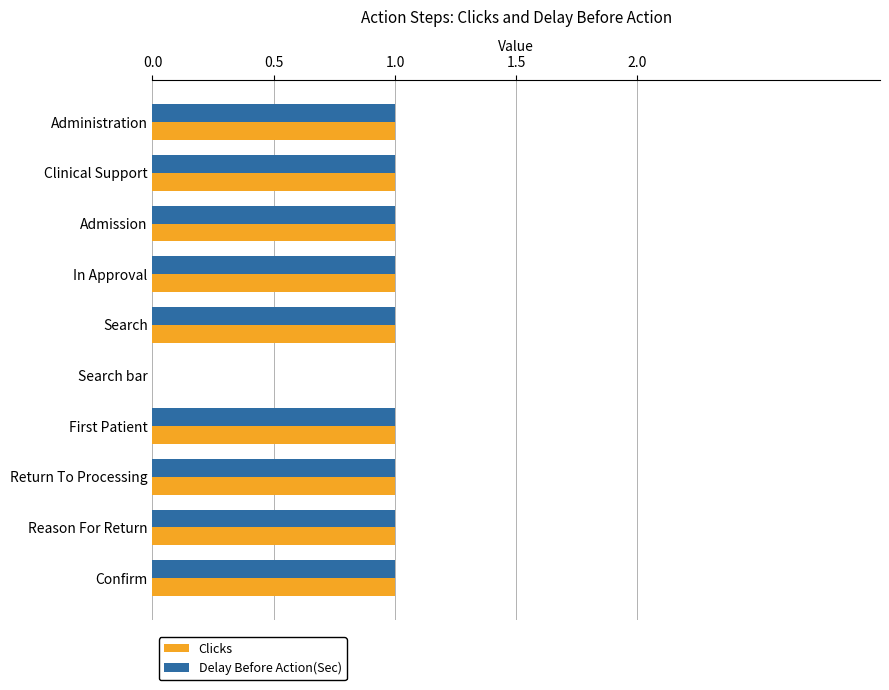

What is the sum of all Clicks values?

9